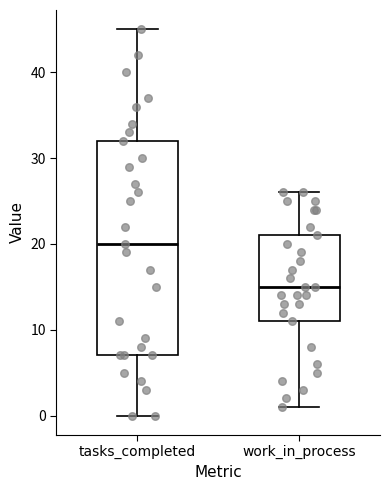

Reading left to right, transcribe this box plot: for each box, give where its median line is, the range the box spans, and where its two whiskers end, as read against the y-axis. The values are not printed on the chart, so give them approximately, as read against the axis.

tasks_completed: median 20, box 7 to 32, whiskers 0 to 45
work_in_process: median 15, box 11 to 21, whiskers 1 to 26